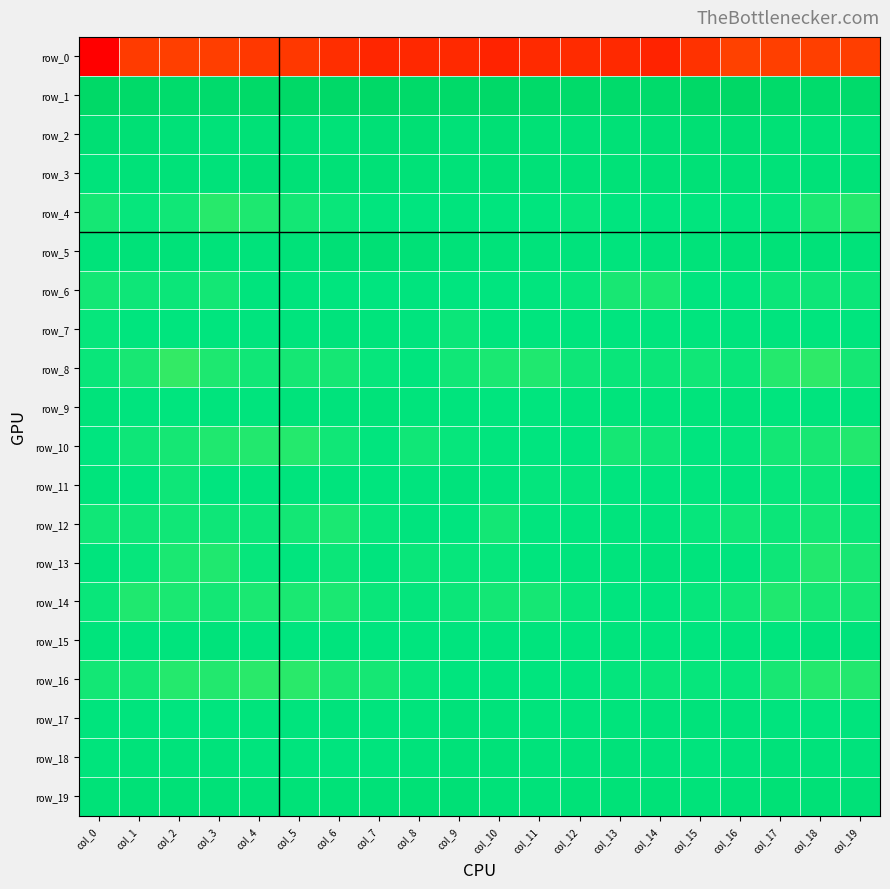

Reading right to left, what are all the values shown in this chart?

row_0: -199.3	-198.5	-198.4	-197.6	-205.8	-214.1	-210.6	-209.9	-210.1	-214.0	-210.9	-211.1	-212.4	-207.9	-202.5	-202.3	-198.8	-198.6	-200.6	-234.6
row_1: 39.2	35.7	40.4	51.6	47.8	39.4	38.6	40.7	44.1	45.5	42.4	44.0	47.9	45.7	46.8	45.0	36.5	36.3	43.1	48.7
row_2: 7.9	8.6	14.1	19.6	18.1	14.3	12.8	10.0	13.2	15.6	10.0	17.6	14.7	9.6	10.7	12.4	6.5	10.6	15.3	18.9
row_3: 8.8	6.5	7.7	9.7	12.1	10.4	9.3	7.7	10.2	12.2	8.4	9.0	13.0	11.4	12.7	15.1	6.2	7.4	6.3	3.1
row_4: -14.2	-11.8	-7.0	-6.2	-6.1	-5.3	-5.5	-7.3	-4.0	-4.2	-2.6	-5.4	-6.5	-8.1	-10.3	-12.2	-14.5	-9.7	-7.2	-10.5
row_5: 4.2	6.3	9.0	7.9	4.6	0.9	-0.9	1.4	3.0	4.7	8.5	12.8	16.0	14.6	7.7	3.9	4.6	7.6	8.3	5.2
row_6: -8.2	-9.1	-8.3	-5.9	-6.0	-11.7	-11.4	-7.3	-6.5	-5.3	-5.7	-3.0	-4.9	-4.5	-2.5	-2.4	-10.4	-8.4	-9.3	-10.3
row_7: -3.9	-3.9	-2.9	-3.3	-4.5	-6.1	-4.9	-4.6	-4.8	-4.3	-8.6	-2.9	0.6	0.9	-2.0	-2.7	-4.4	-3.9	-4.1	-7.6
row_8: -10.9	-16.4	-13.8	-7.8	-9.7	-8.4	-7.7	-9.3	-12.7	-11.8	-9.4	-4.0	-7.4	-10.5	-10.9	-9.7	-12.6	-17.4	-11.5	-8.0
row_9: -1.1	-3.5	-3.8	1.0	0.2	-1.9	0.2	-2.0	-4.6	-3.8	-2.5	-0.1	4.4	1.6	2.1	-0.5	-1.4	-4.7	-2.7	2.1
row_10: -13.5	-11.5	-10.0	-7.0	-5.5	-9.2	-10.7	-5.7	-5.7	-6.2	-7.5	-9.5	-6.1	-9.6	-13.9	-13.5	-12.9	-10.9	-9.3	-5.3
row_11: -3.3	-8.8	-7.4	-2.9	-6.3	-5.8	-5.4	-6.6	-6.8	-3.1	1.5	-2.7	-4.4	-0.9	-1.3	-1.2	-5.5	-9.2	-5.4	0.2
row_12: -8.5	-10.0	-8.7	-9.4	-7.6	-3.1	-1.5	-4.1	-6.3	-10.1	-5.3	-2.7	-7.4	-12.1	-9.9	-8.7	-9.1	-9.6	-8.9	-9.7
row_13: -11.1	-13.4	-9.1	-3.6	-0.7	0.9	-0.8	-0.8	-4.3	-7.6	-7.3	-7.7	-3.4	-8.3	-6.3	-7.4	-13.1	-11.9	-7.2	-1.4
row_14: -11.0	-10.6	-13.0	-9.5	-7.6	-6.0	-4.9	-7.7	-10.6	-10.4	-8.5	-6.9	-7.7	-12.0	-11.7	-11.6	-10.4	-11.6	-12.8	-8.1
row_15: 1.2	1.4	-4.2	-1.2	-5.3	-4.2	-2.4	-4.5	-1.4	-3.7	-3.7	-4.7	-5.0	-2.5	-5.7	-3.6	3.3	-2.0	-3.3	0.1
row_16: -13.4	-14.3	-11.1	-7.4	-7.2	-8.2	-6.9	-6.0	-3.8	-3.6	-3.8	-7.3	-10.8	-11.6	-15.4	-15.1	-13.5	-14.2	-10.0	-9.9
row_17: -1.5	-6.5	-2.9	1.2	2.4	1.4	0.1	-1.7	-0.1	2.5	5.8	0.6	-2.2	1.6	-0.7	0.2	-4.2	-5.8	-2.5	-0.8
row_18: 1.7	3.2	5.5	1.6	-1.3	1.7	6.3	3.1	2.0	6.3	6.5	3.1	-1.2	-3.1	-1.5	-1.1	2.6	3.8	4.5	0.5
row_19: 10.0	11.8	13.4	8.0	4.6	8.6	9.5	8.8	5.4	8.0	14.5	13.3	9.8	9.3	9.0	8.5	10.6	12.7	12.1	8.7